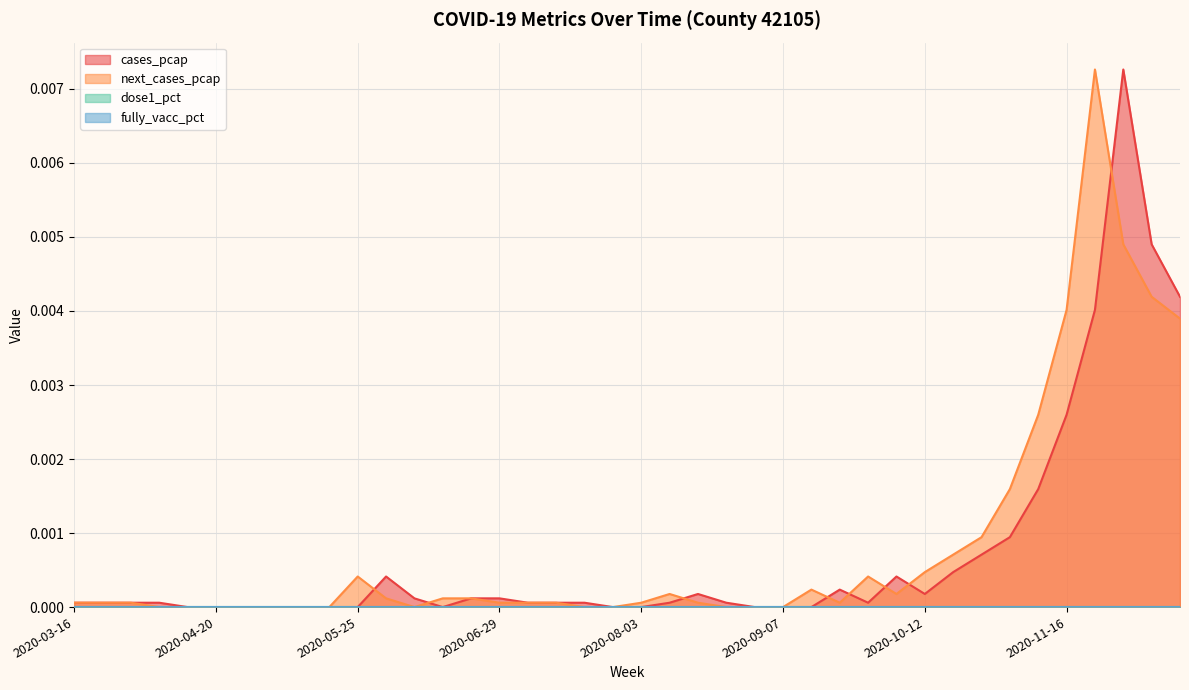

What is the label of the 36th point from the left?

2020-11-16